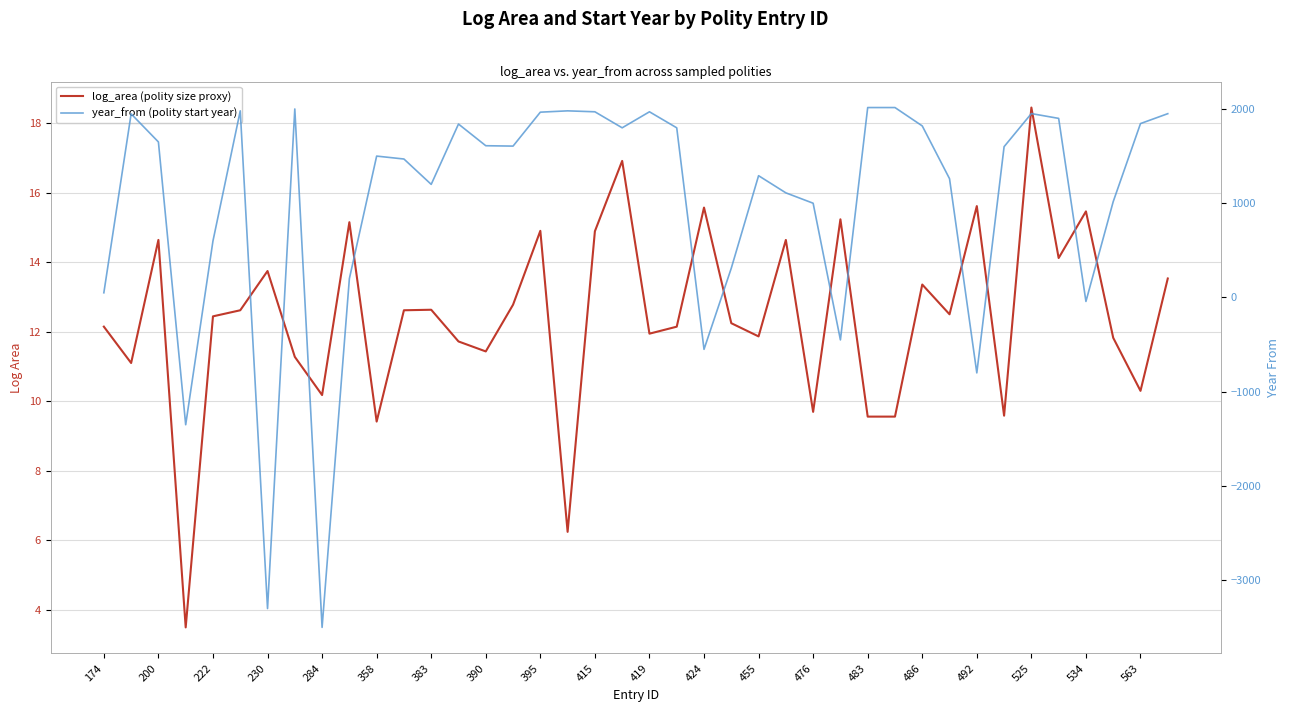

Between 230 and 395, which series saw the biggest shift?

year_from (polity start year)